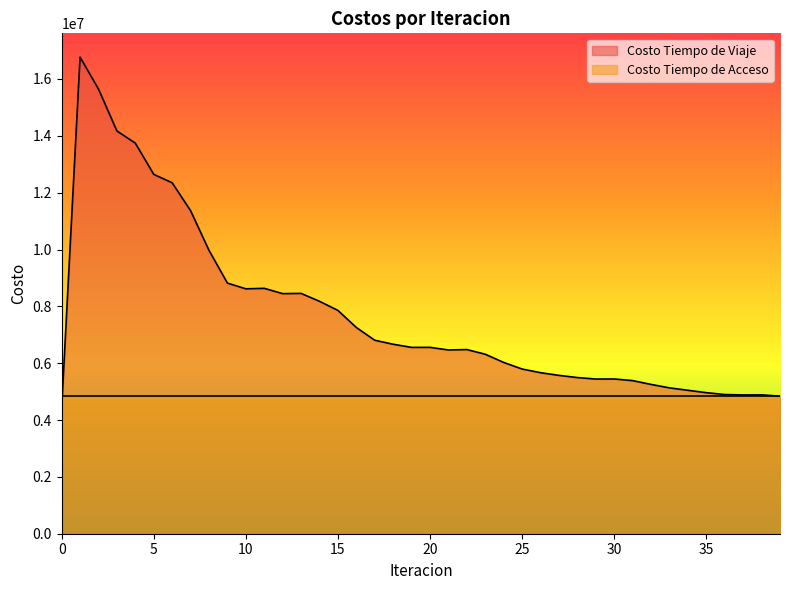

List the labels in order of value, smallest first.

0, 39, 37, 38, 36, 35, 34, 33, 32, 31, 29, 30, 28, 27, 26, 25, 24, 23, 21, 22, 19, 20, 18, 17, 16, 15, 14, 12, 13, 10, 11, 9, 8, 7, 6, 5, 4, 3, 2, 1